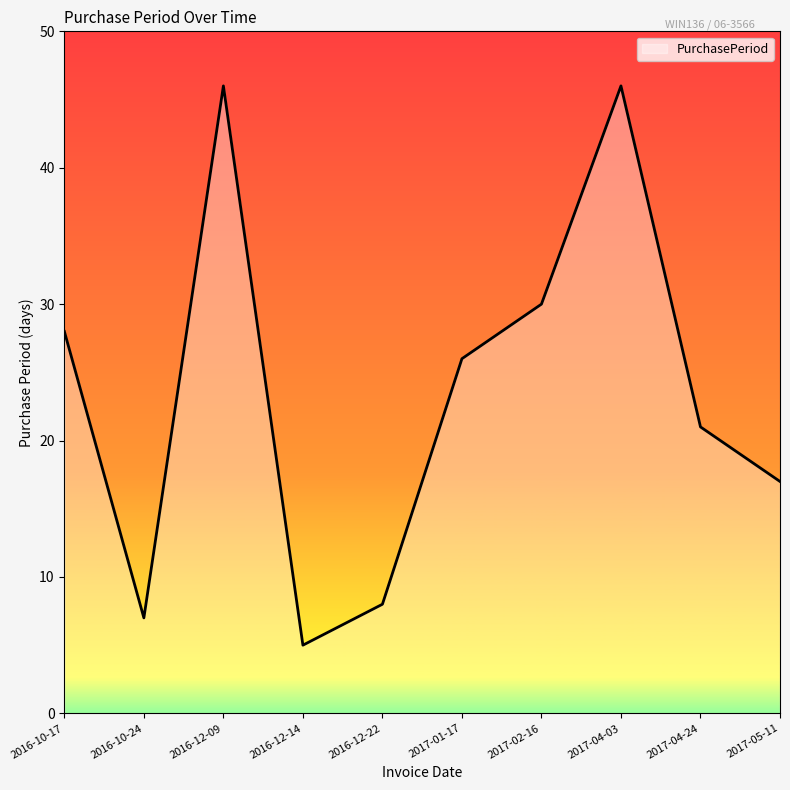

How many values are below 26?

5